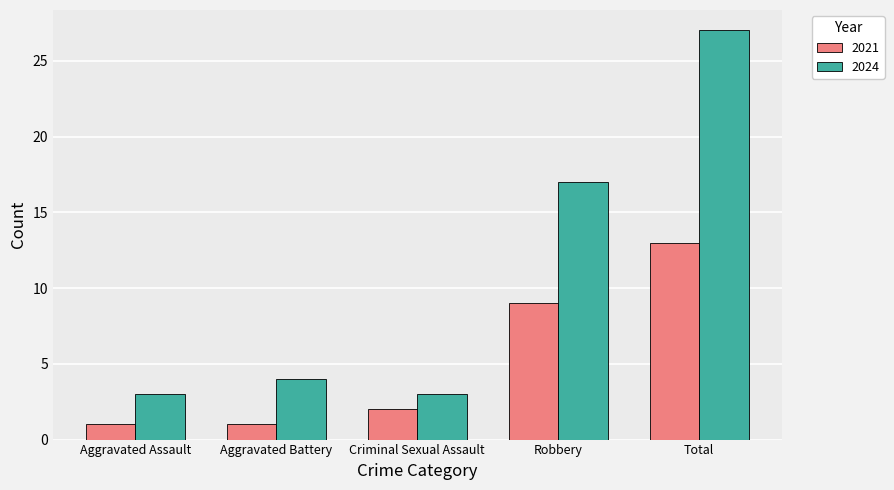

Reading right to left, what are all the values shown in this chart?

2021: 13	9	2	1	1
2024: 27	17	3	4	3